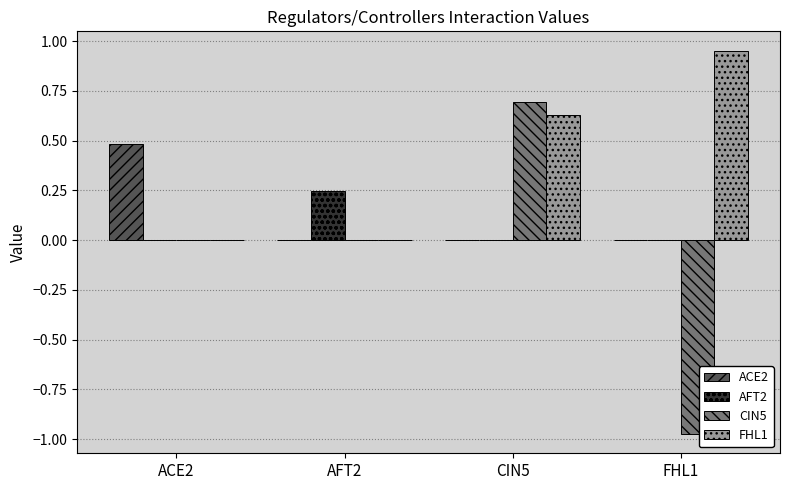

How many CIN5 values are between 0 and 1?

3